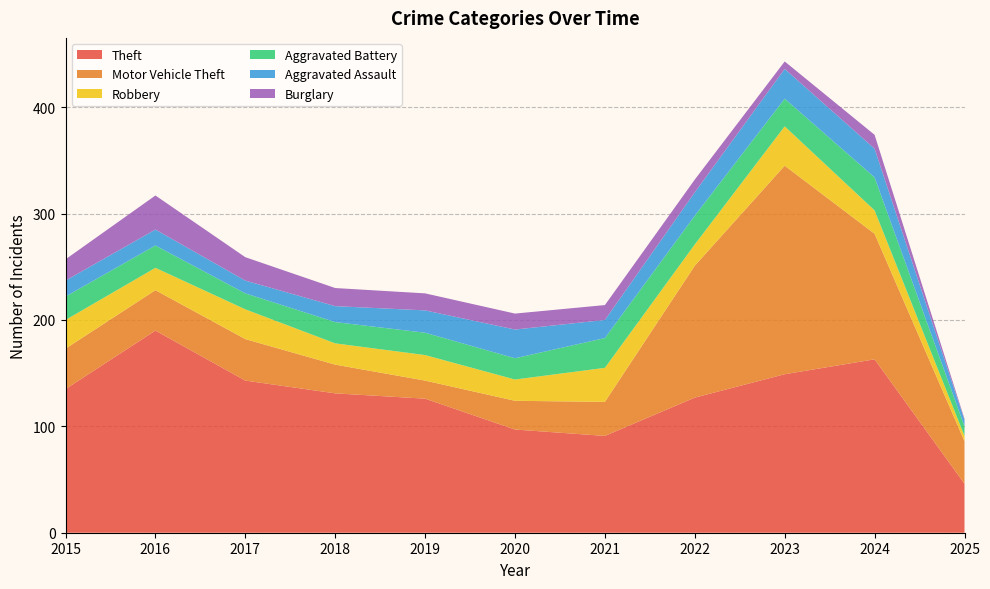

Reading left to right, transcribe all the data shown in this chart.

Theft: 135	190	143	131	126	97	91	127	149	163	46
Motor Vehicle Theft: 38	38	39	27	17	27	32	124	196	118	40
Robbery: 27	21	28	20	24	20	32	20	37	22	5
Aggravated Battery: 22	21	15	20	21	20	28	27	26	31	9
Aggravated Assault: 15	15	12	15	21	27	17	22	28	27	6
Burglary: 20	32	22	17	16	15	14	12	7	13	1